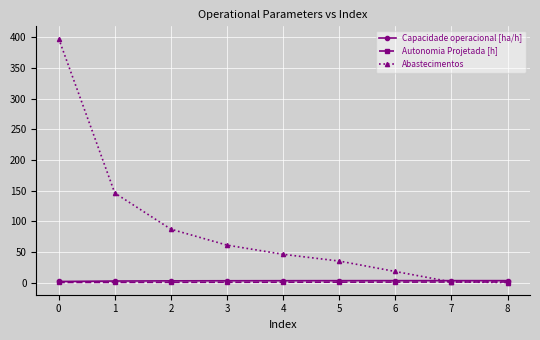

Which series has the widest spread of values?

Abastecimentos